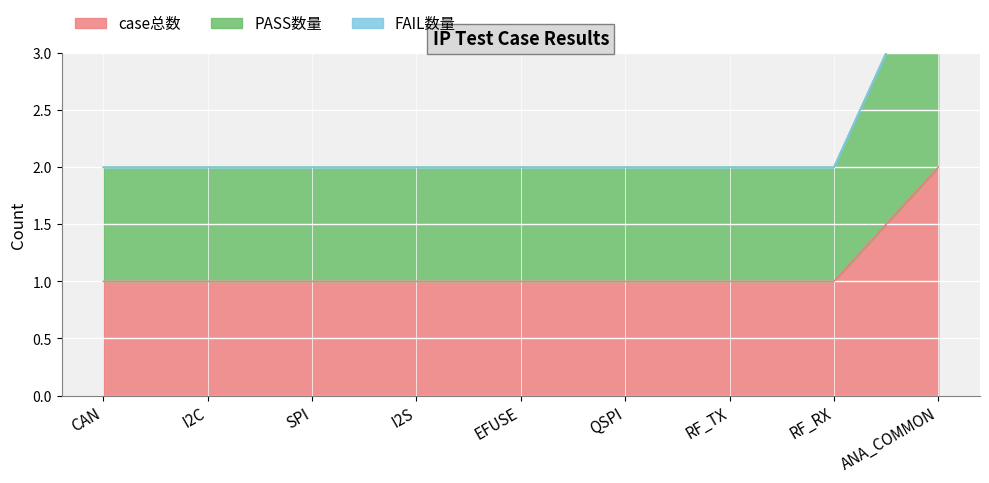

Is it true that case总数 equals 1 at I2S?

True